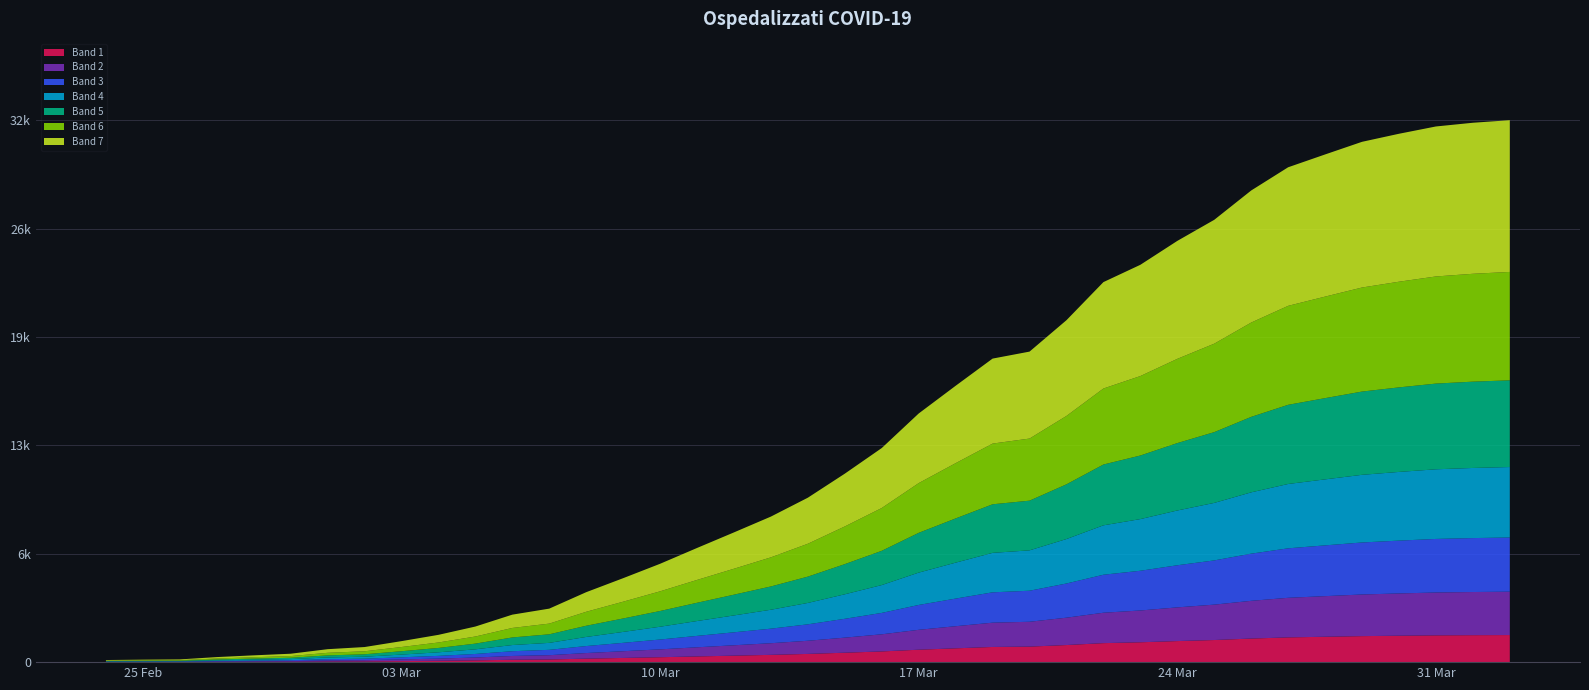

Reading left to right, extract all data points from this chart.

2020-02-24=127	2020-02-25=149	2020-02-26=164	2020-02-27=304	2020-02-28=409	2020-02-29=506	2020-03-01=779	2020-03-02=908	2020-03-03=1263	2020-03-04=1641	2020-03-05=2141	2020-03-06=2856	2020-03-07=3218	2020-03-08=4207	2020-03-09=5049	2020-03-10=5915	2020-03-11=6866	2020-03-12=7803	2020-03-13=8754	2020-03-14=9890	2020-03-15=11335	2020-03-16=12876	2020-03-17=14954	2020-03-18=16620	2020-03-19=18255	2020-03-20=18675	2020-03-21=20565	2020-03-22=22855	2020-03-23=23896	2020-03-24=25333	2020-03-25=26601	2020-03-26=28365	2020-03-27=29761	2020-03-28=30532	2020-03-29=31292	2020-03-30=31776	2020-03-31=32215	2020-04-01=32438	2020-04-02=32593